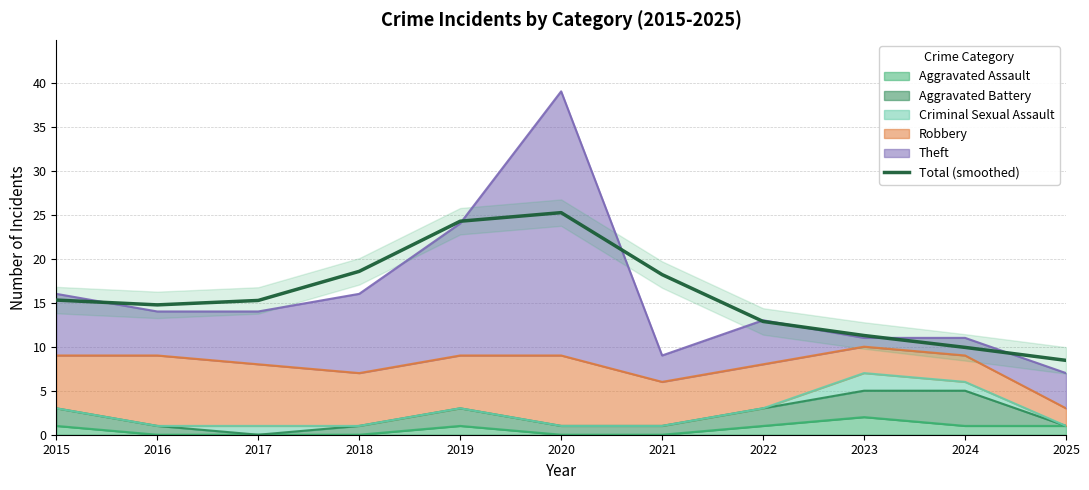

What is the value of the 7th point from the left?

18.2